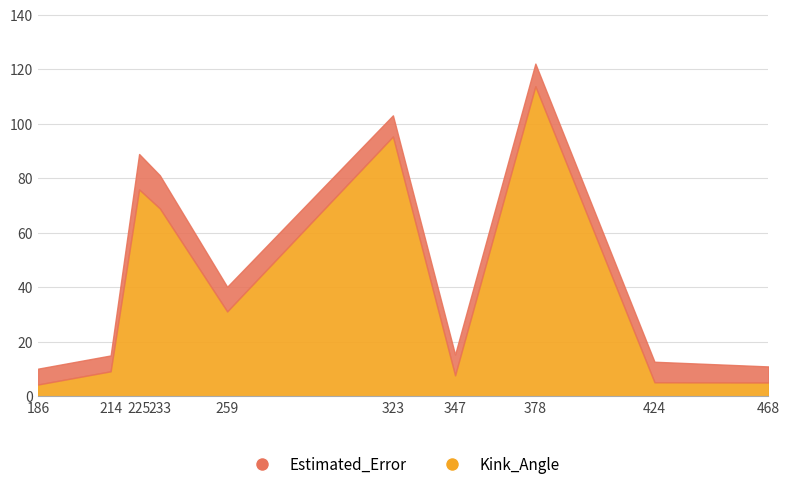

True or false: Estimated_Error and Kink_Angle cross at least once.

True